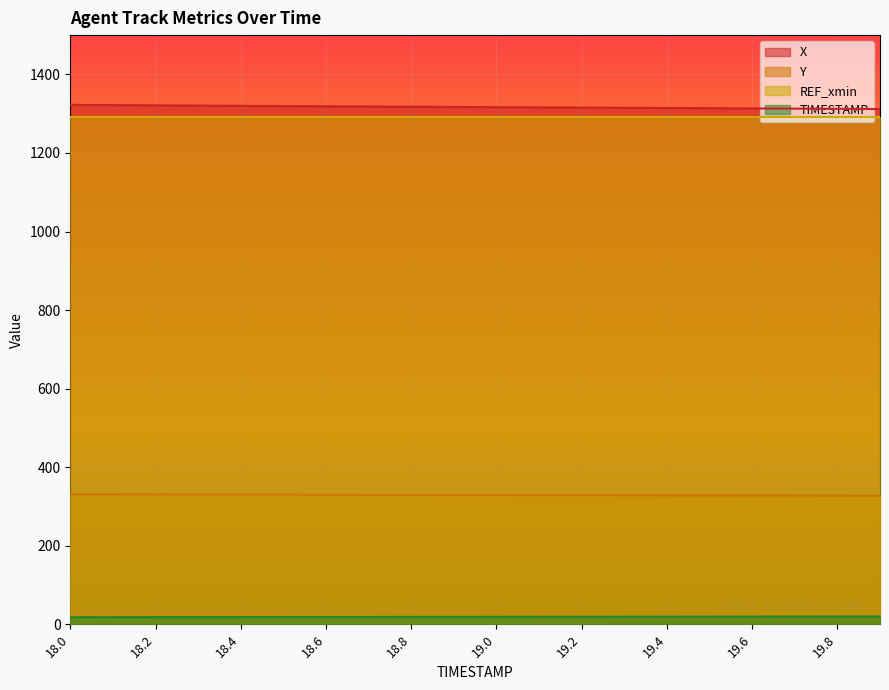

What is the greatest value displayed?

1322.4